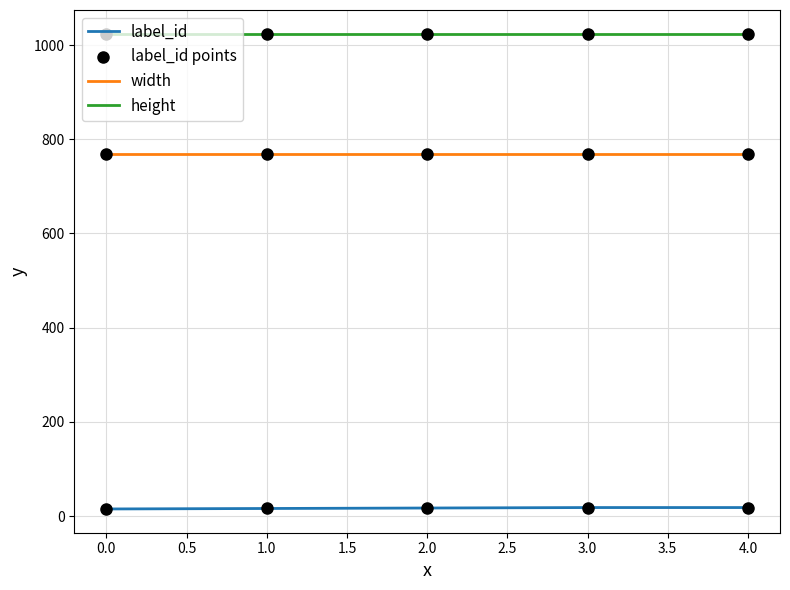

What is the greatest value displayed?

1024